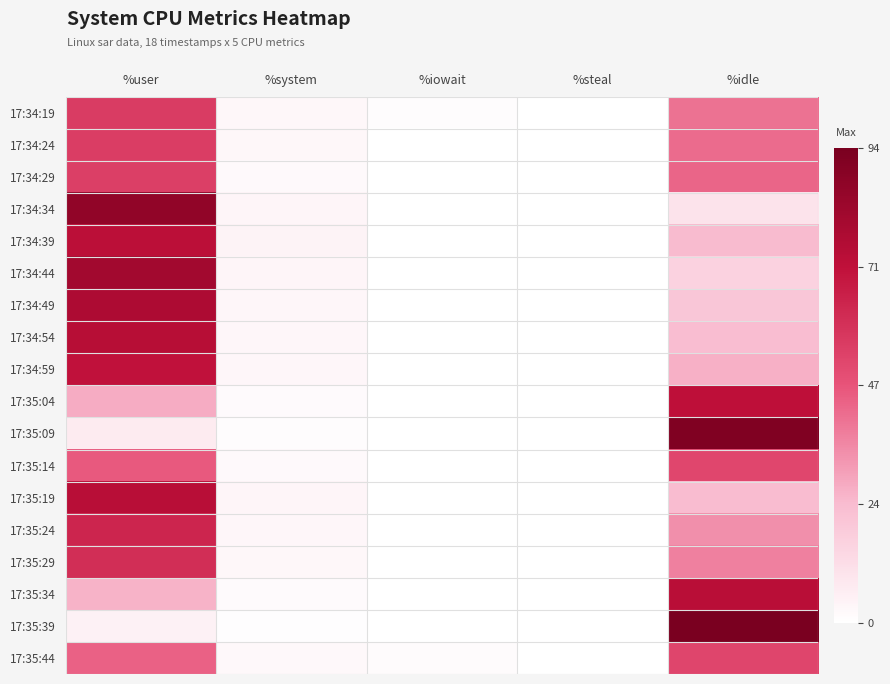

What is the spread (max minus min) of values at %iowait?

1.3